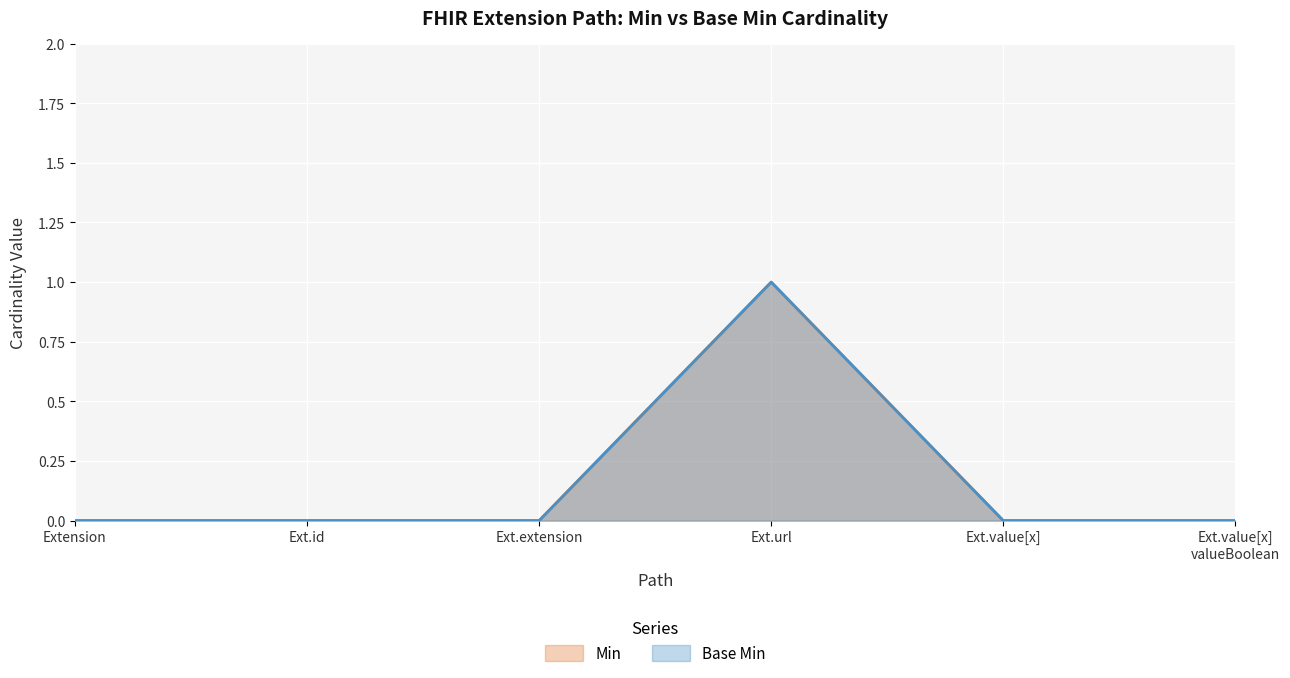

Which series has the widest spread of values?

Min